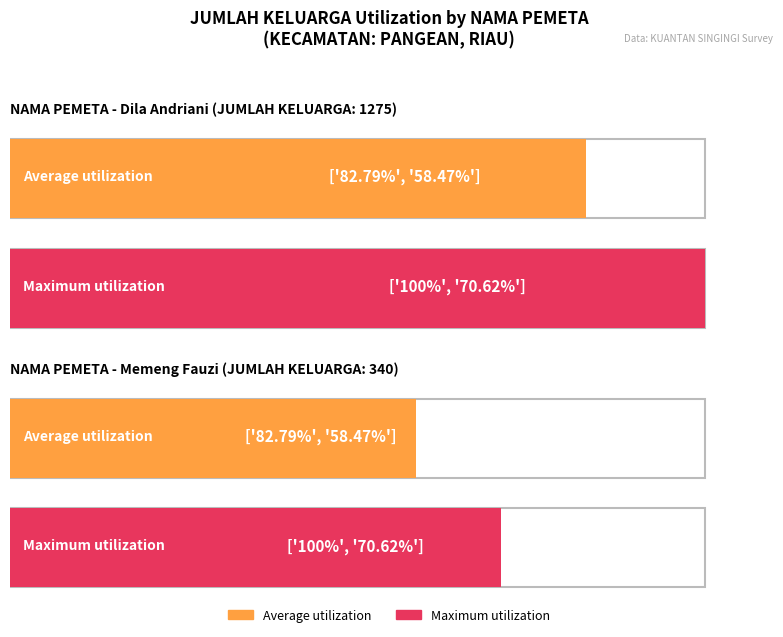

Reading left to right, list all the values displayed in this chart.

Average utilization: NAMA PEMETA: Dila Andriani=82.8	NAMA PEMETA: Memeng Fauzi=58.5
Maximum utilization: NAMA PEMETA: Dila Andriani=100.0	NAMA PEMETA: Memeng Fauzi=70.6